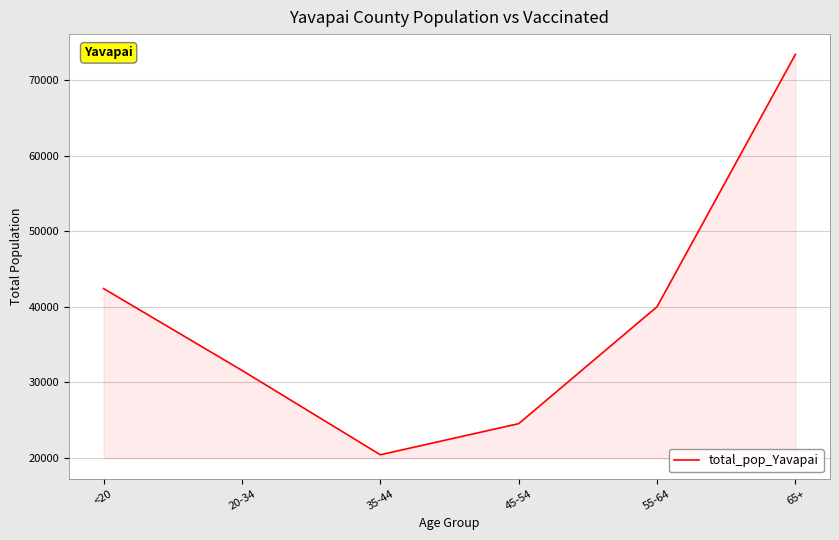

Is it true that the value at <20 is 24007?

False